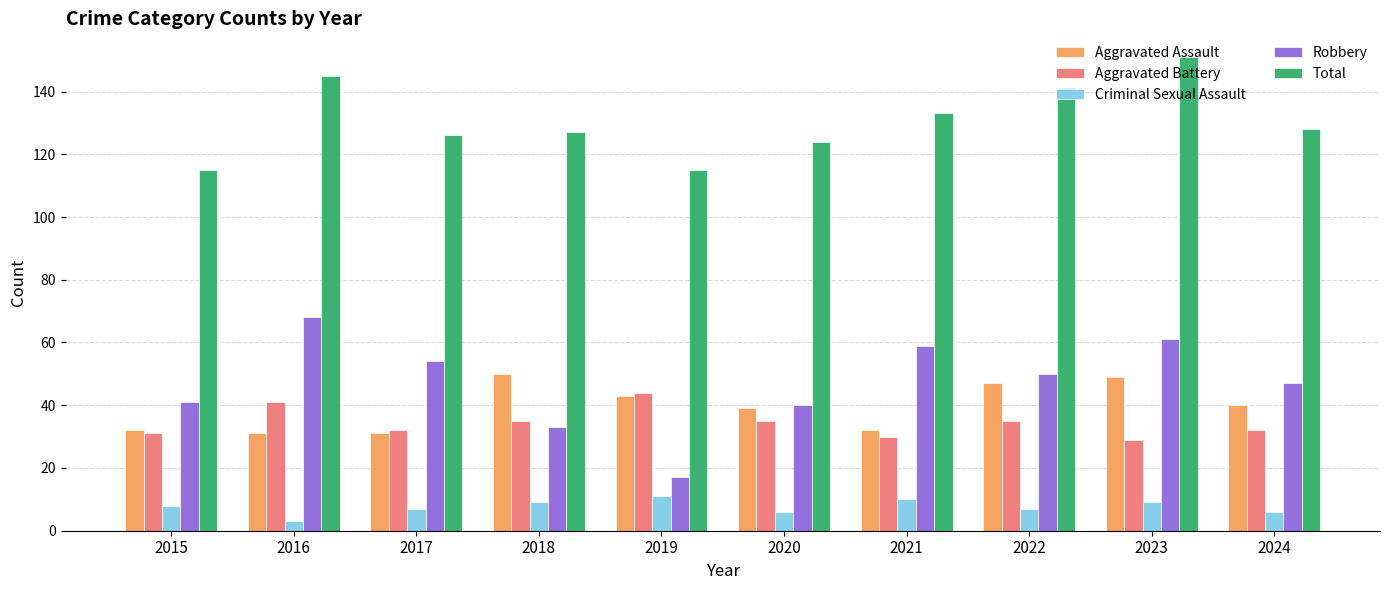

The value of Criminal Sexual Assault at 2021 is 4. True or false?

False